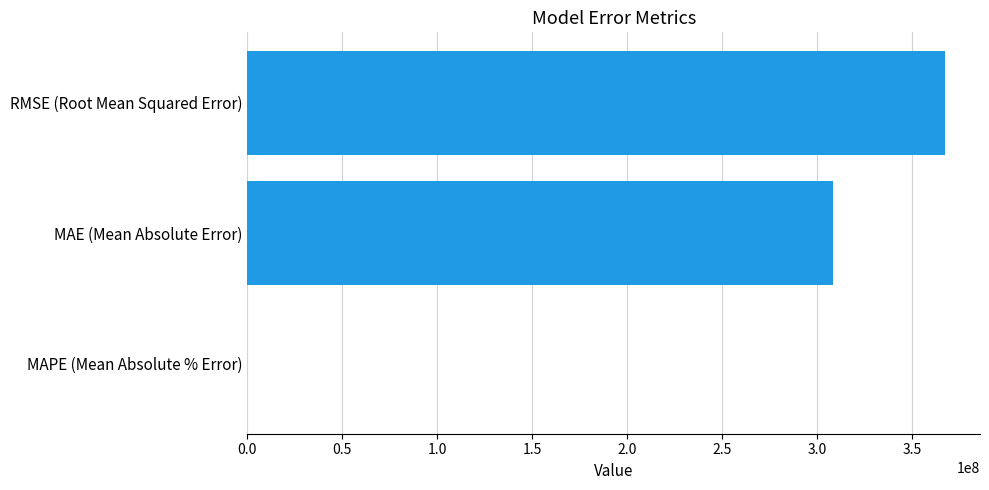

Reading top to bottom, what are all the values shown in this chart?

RMSE (Root Mean Squared Error)=367567292.1	MAE (Mean Absolute Error)=308324241.5	MAPE (Mean Absolute % Error)=8.2